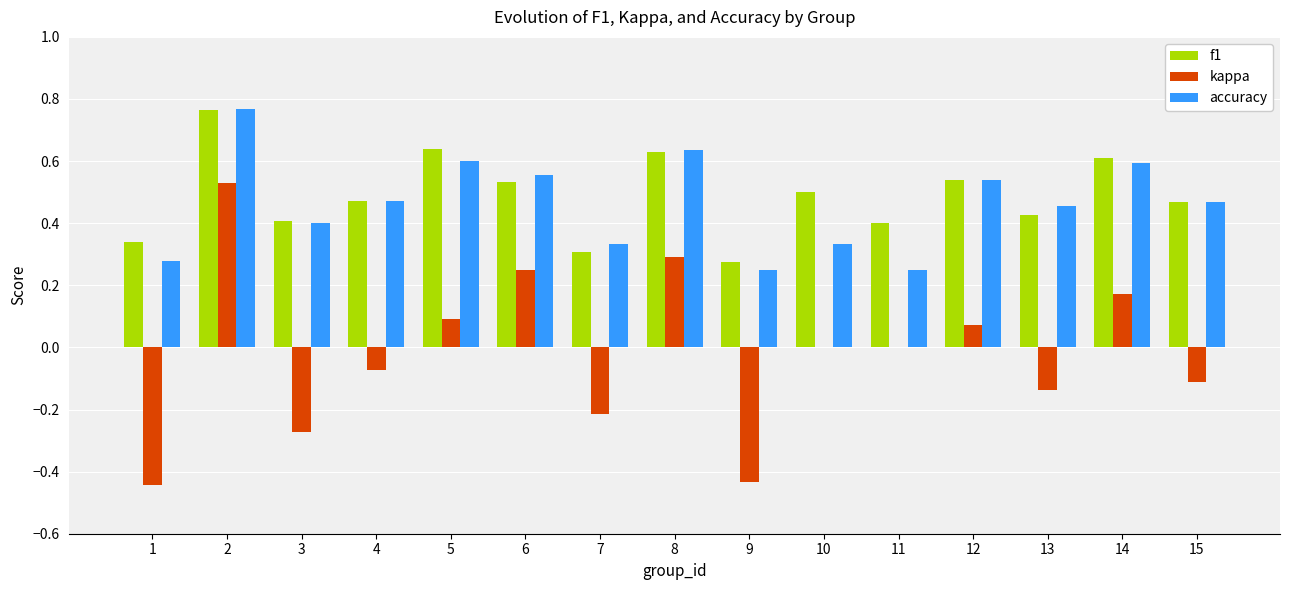

Is it true that accuracy equals 0.1 at 3?

False